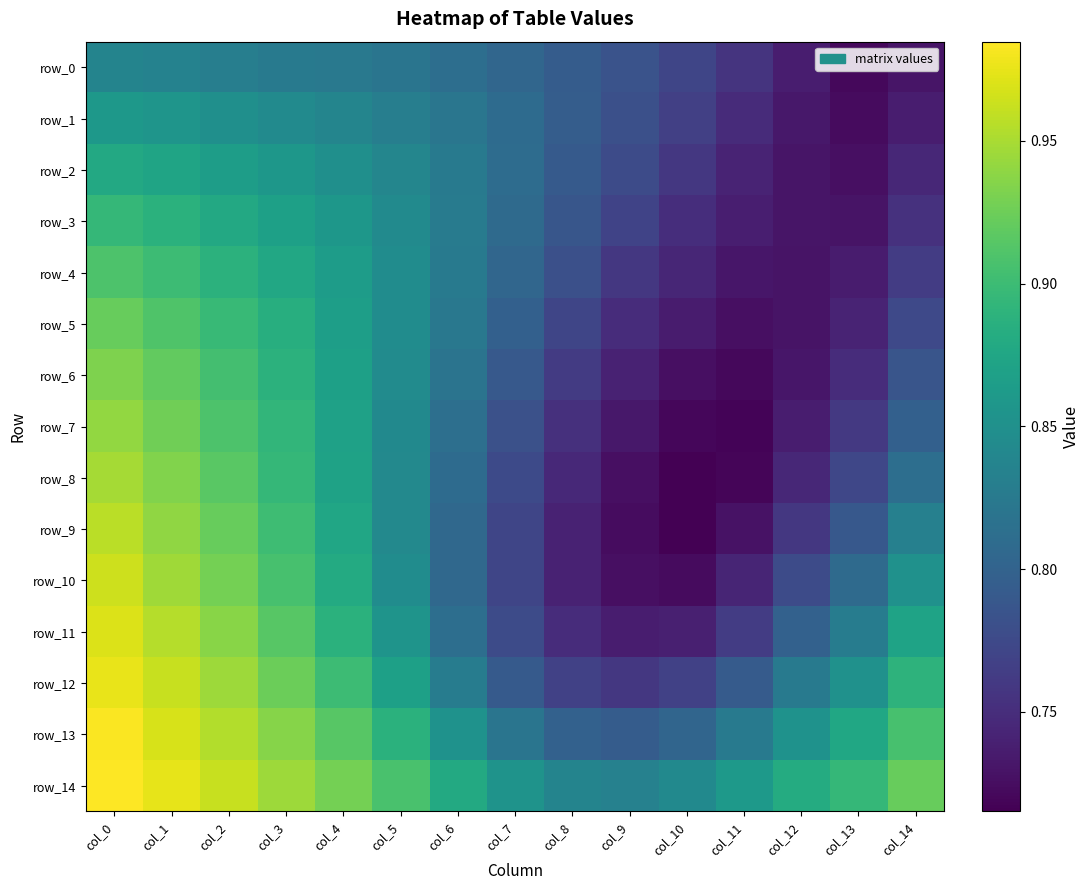

Reading right to left, transcribe all the data shown in this chart.

row_0: 0.7	0.7	0.7	0.8	0.8	0.8	0.8	0.8	0.8	0.8	0.8	0.8	0.8	0.8	0.8
row_1: 0.7	0.7	0.7	0.7	0.8	0.8	0.8	0.8	0.8	0.8	0.8	0.8	0.8	0.9	0.9
row_2: 0.7	0.7	0.7	0.7	0.8	0.8	0.8	0.8	0.8	0.8	0.8	0.9	0.9	0.9	0.9
row_3: 0.8	0.7	0.7	0.7	0.8	0.8	0.8	0.8	0.8	0.8	0.9	0.9	0.9	0.9	0.9
row_4: 0.8	0.7	0.7	0.7	0.7	0.8	0.8	0.8	0.8	0.8	0.9	0.9	0.9	0.9	0.9
row_5: 0.8	0.7	0.7	0.7	0.7	0.7	0.8	0.8	0.8	0.8	0.9	0.9	0.9	0.9	0.9
row_6: 0.8	0.7	0.7	0.7	0.7	0.7	0.8	0.8	0.8	0.8	0.9	0.9	0.9	0.9	0.9
row_7: 0.8	0.8	0.7	0.7	0.7	0.7	0.8	0.8	0.8	0.8	0.9	0.9	0.9	0.9	0.9
row_8: 0.8	0.8	0.7	0.7	0.7	0.7	0.7	0.8	0.8	0.8	0.9	0.9	0.9	0.9	0.9
row_9: 0.8	0.8	0.8	0.7	0.7	0.7	0.7	0.8	0.8	0.8	0.9	0.9	0.9	0.9	1.0
row_10: 0.9	0.8	0.8	0.7	0.7	0.7	0.7	0.8	0.8	0.8	0.9	0.9	0.9	0.9	1.0
row_11: 0.9	0.8	0.8	0.8	0.7	0.7	0.7	0.8	0.8	0.9	0.9	0.9	0.9	1.0	1.0
row_12: 0.9	0.9	0.8	0.8	0.8	0.8	0.8	0.8	0.8	0.9	0.9	0.9	0.9	1.0	1.0
row_13: 0.9	0.9	0.9	0.8	0.8	0.8	0.8	0.8	0.9	0.9	0.9	0.9	1.0	1.0	1.0
row_14: 0.9	0.9	0.9	0.9	0.8	0.8	0.8	0.9	0.9	0.9	0.9	0.9	1.0	1.0	1.0